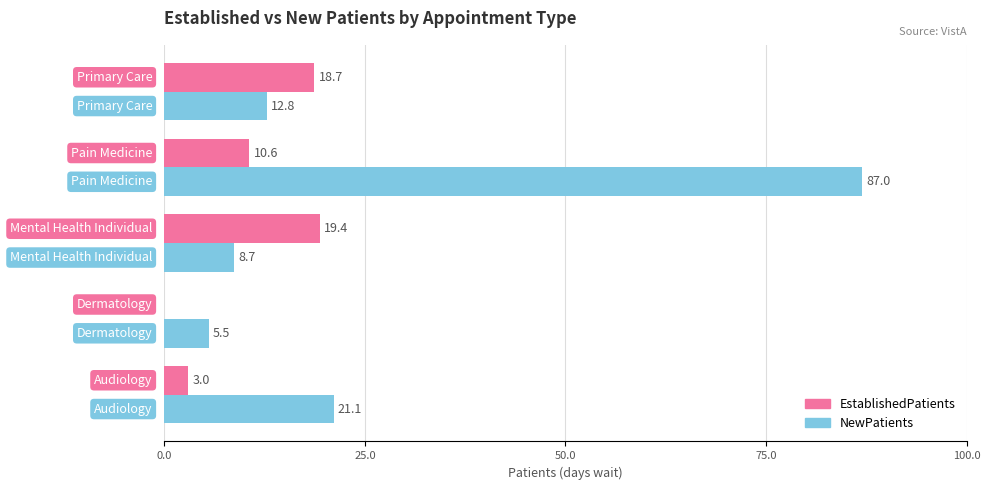

Which series has the largest total across all categories?

NewPatients